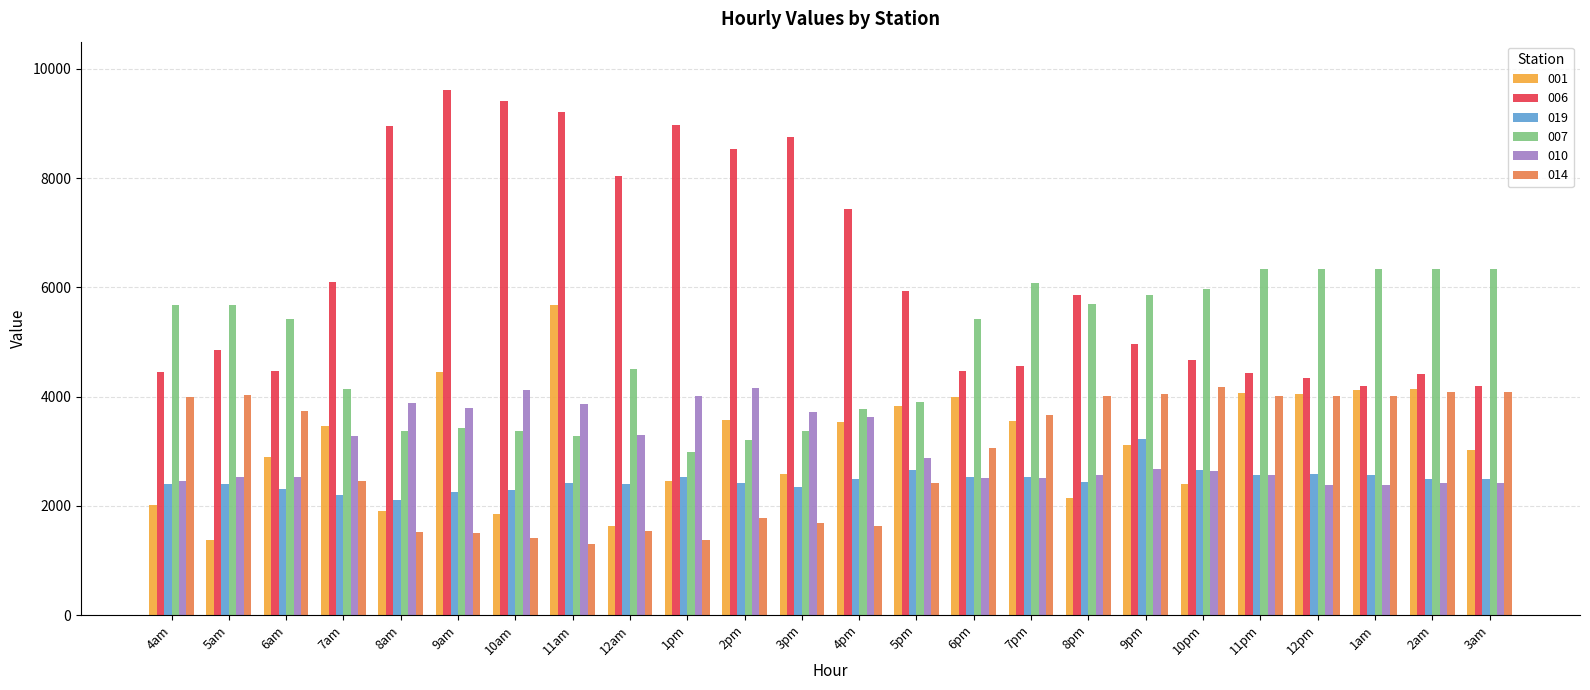

What is the label of the 19th bar from the right?

9am